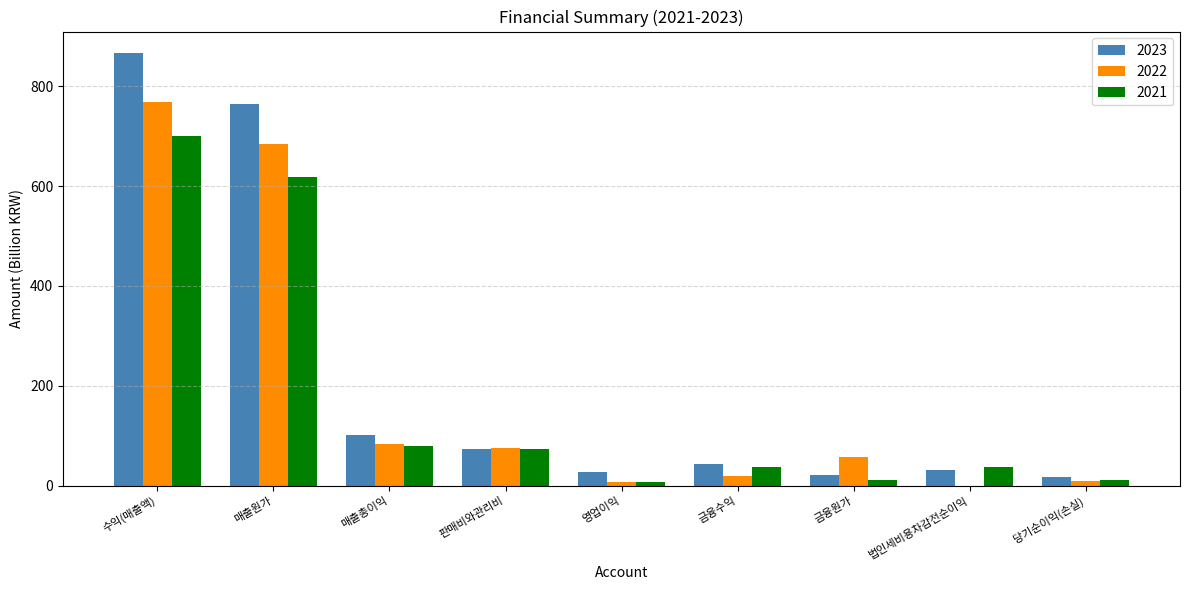

What is the difference between the 2021 values at 매출원가 and 수익(매출액)?

80.5